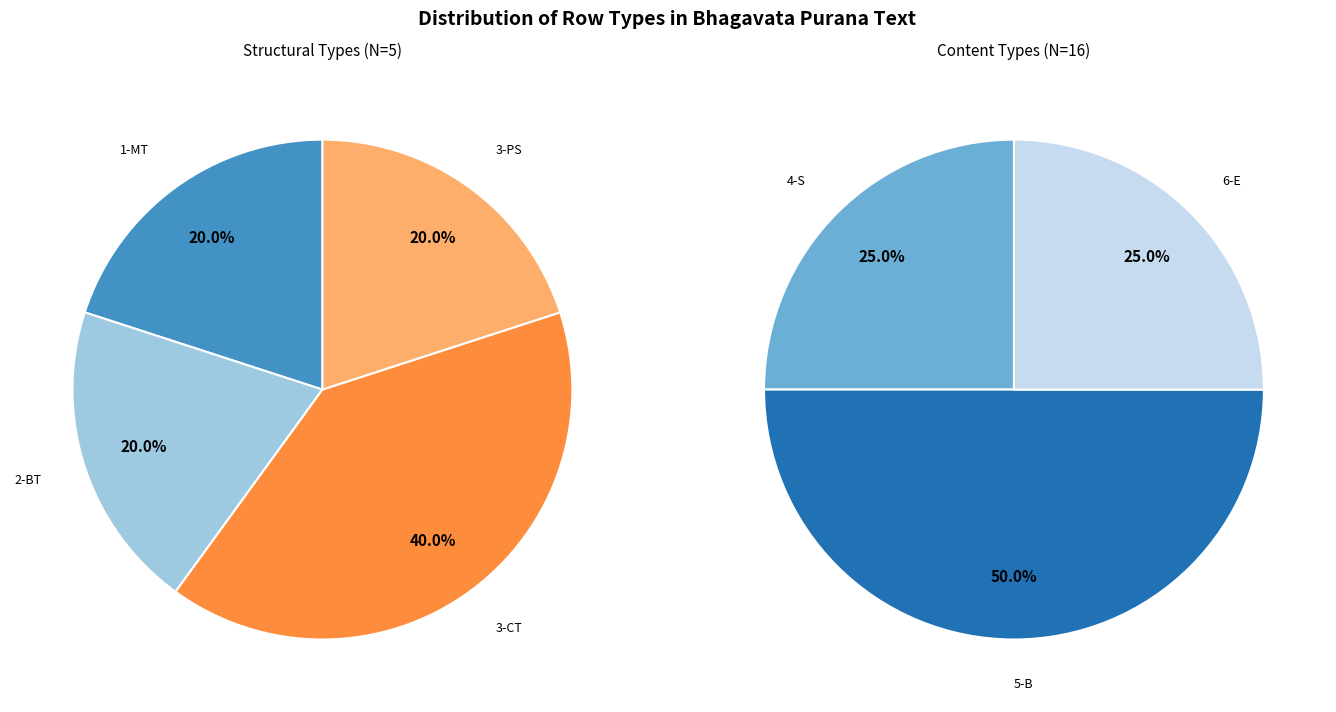

Which slice is the largest?

5-B